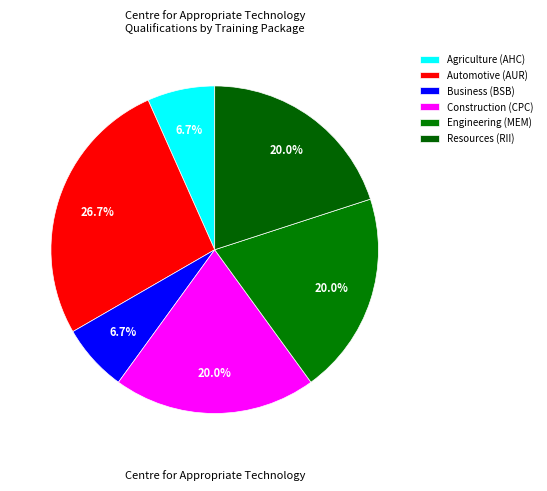

Which has a higher value, Automotive (AUR) or Construction (CPC)?

Automotive (AUR)